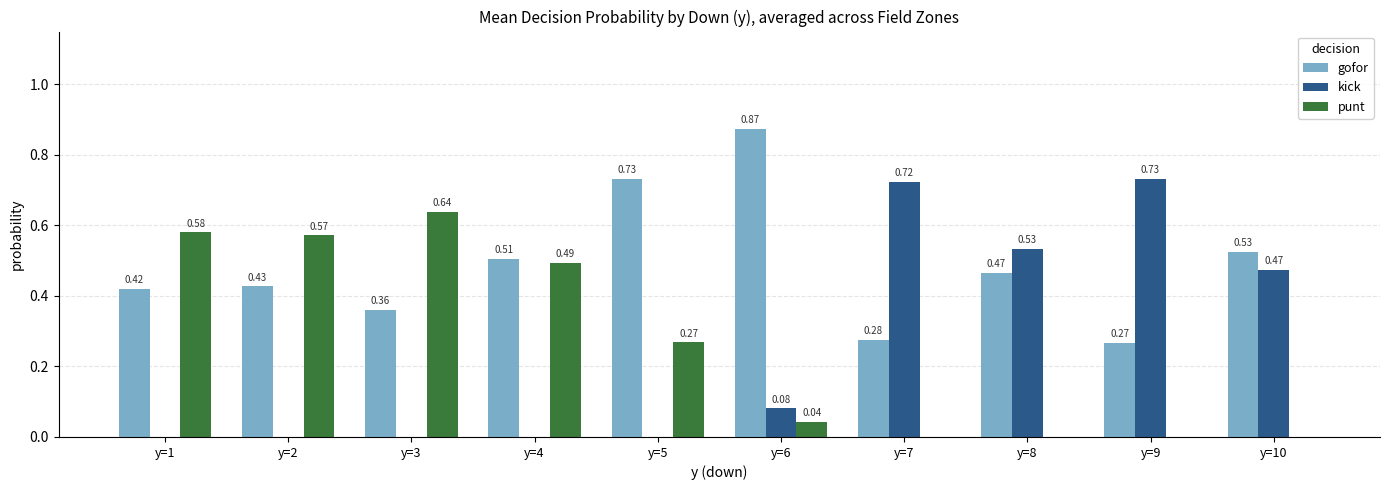

Are the bars horizontal?

No